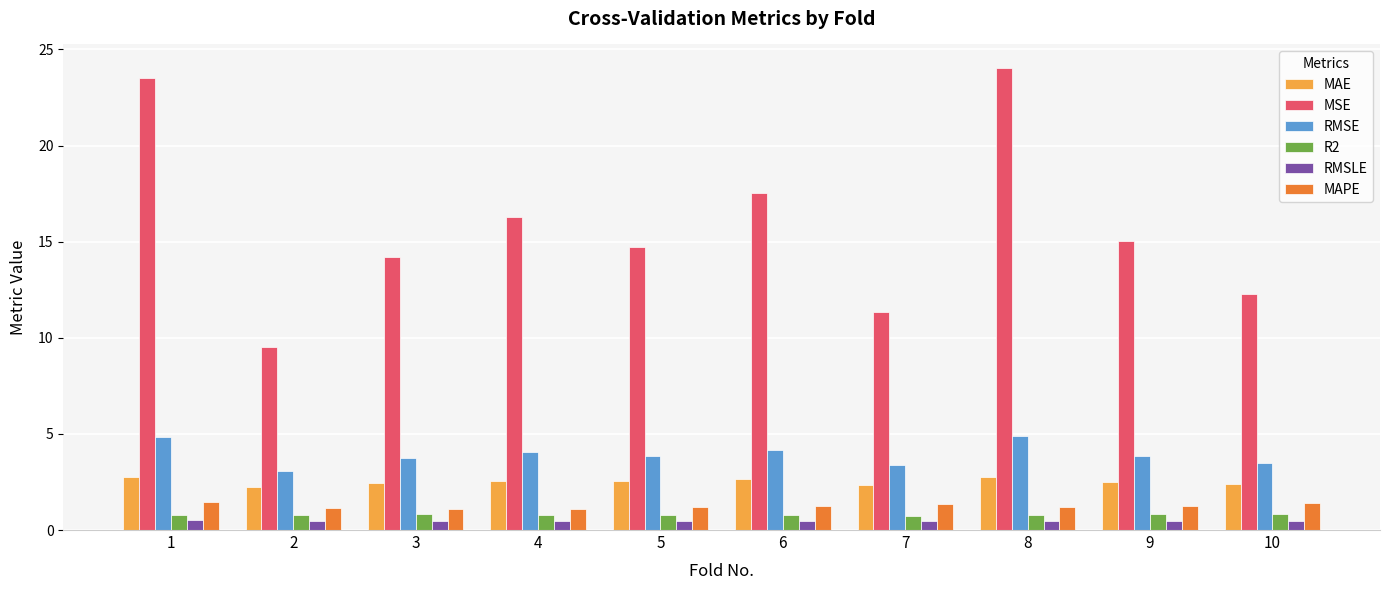

True or false: MAE has a value of 2.5 at 5.

True